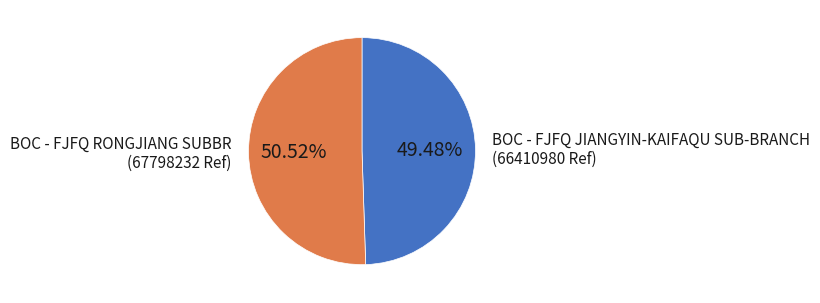

Is there any slice that represents more than half of the pie?

Yes